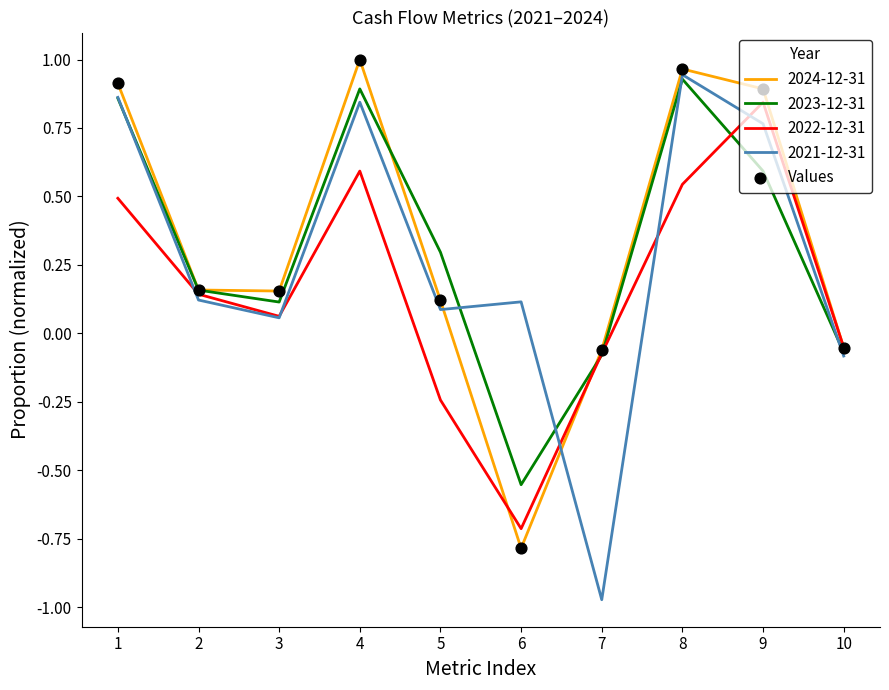

Which series changed the most between 5 and 6?

2024-12-31